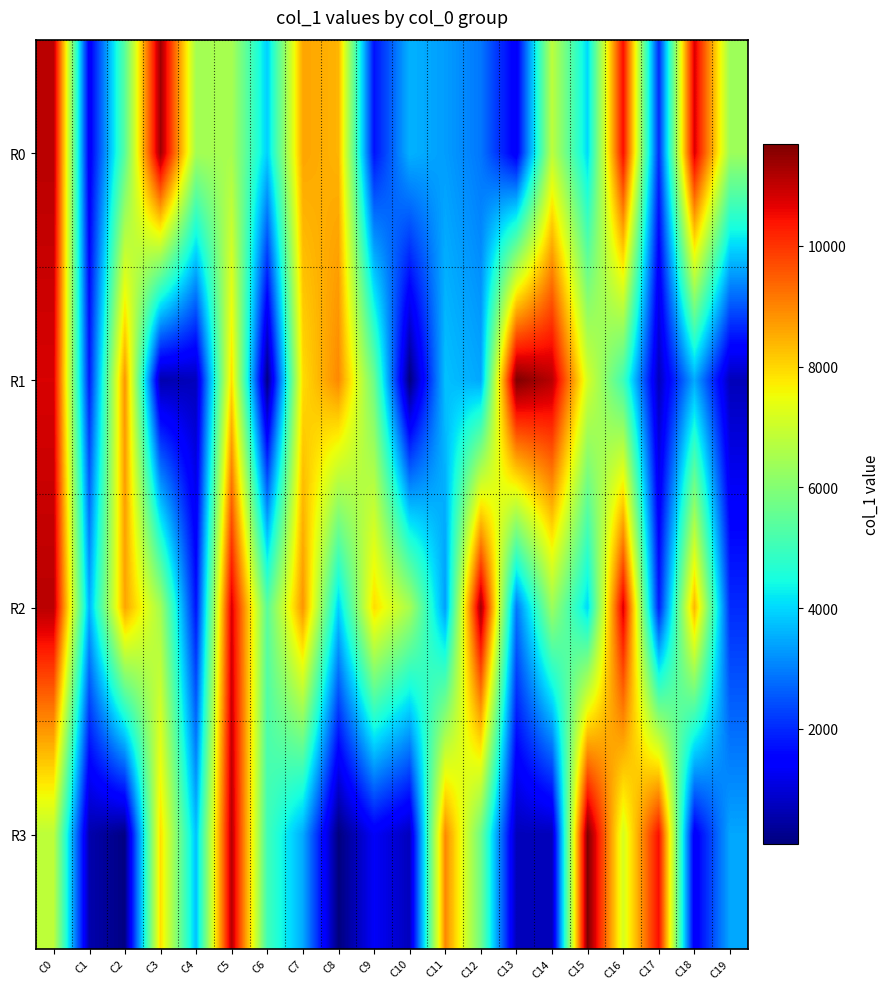

Rank the series at C6 from lowest to highest value.

R1, R0, R3, R2